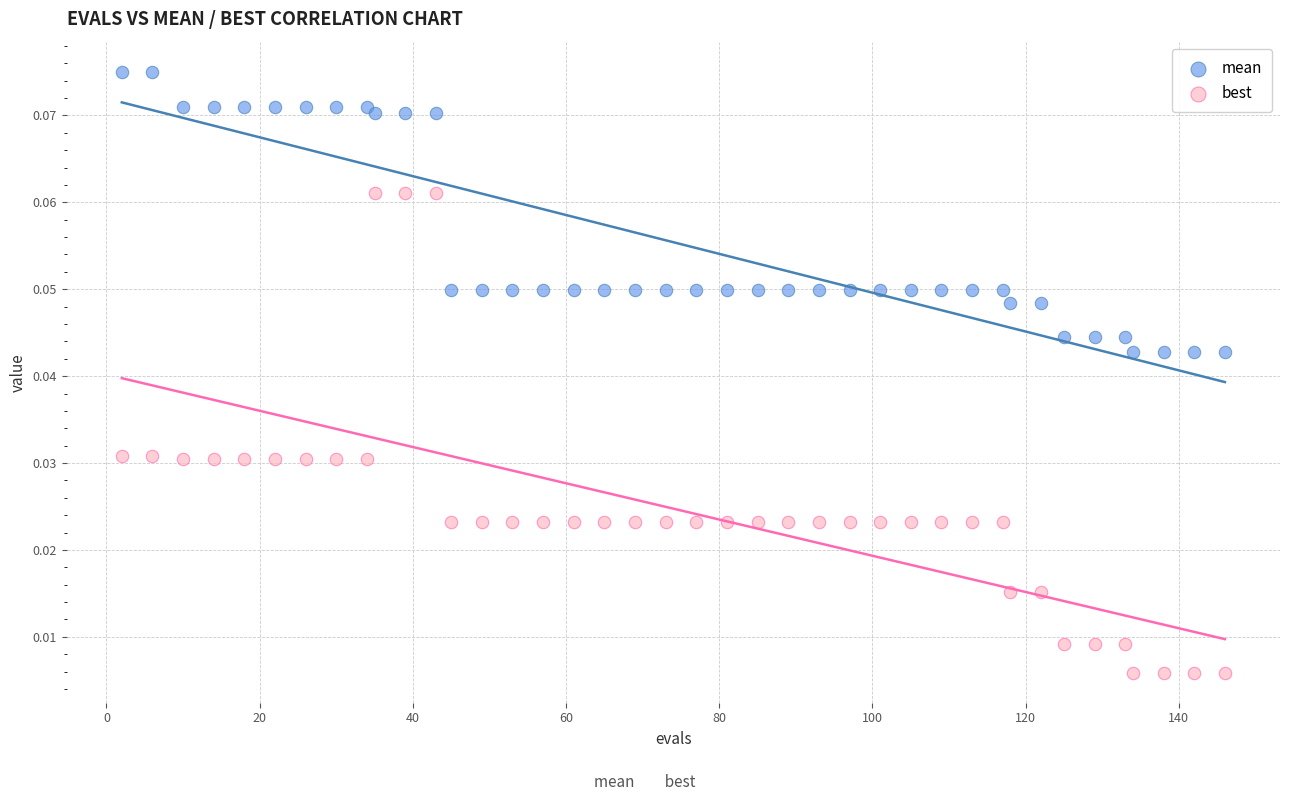

Which series reaches the maximum Y coordinate?

mean